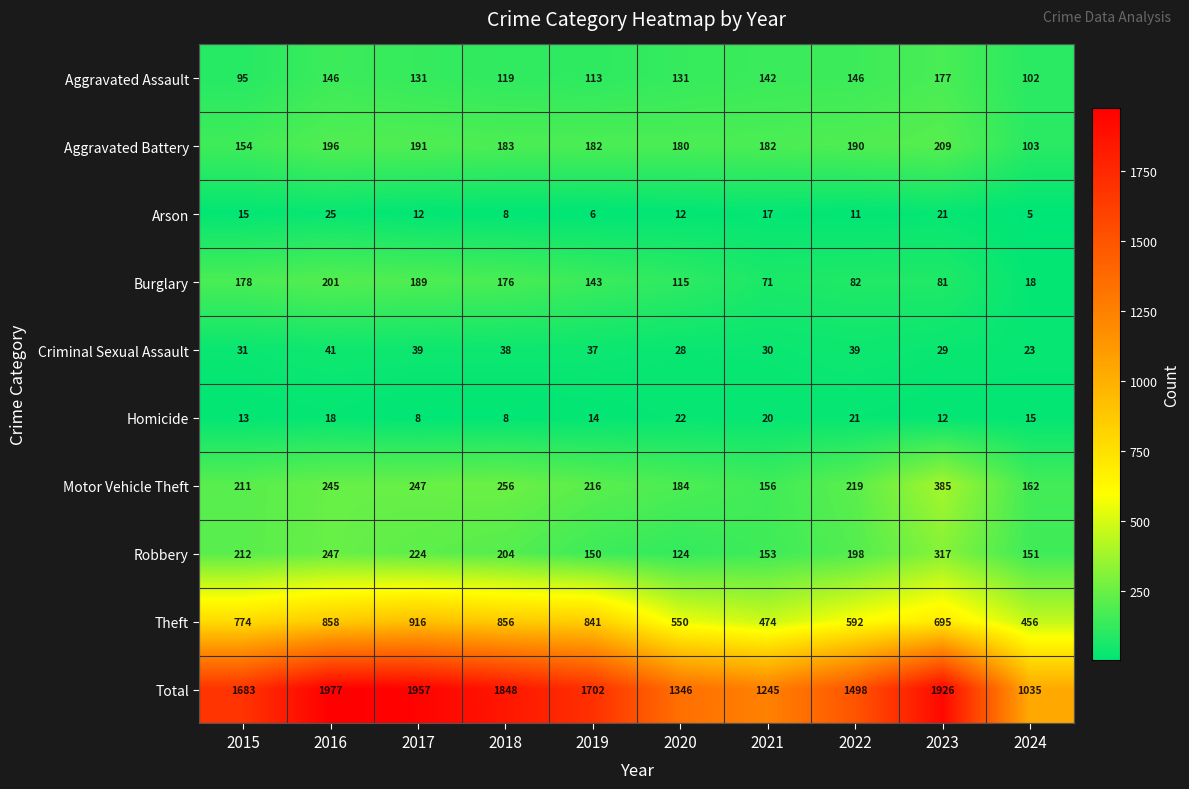

Rank the series by their maximum value, from lowest to highest.

Homicide, Arson, Criminal Sexual Assault, Aggravated Assault, Burglary, Aggravated Battery, Robbery, Motor Vehicle Theft, Theft, Total